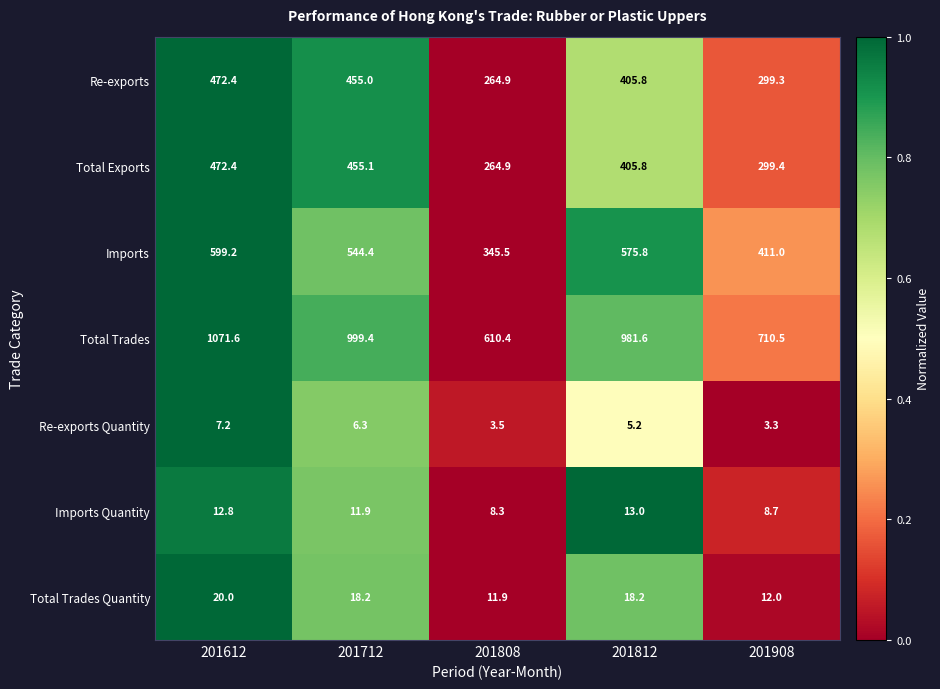

What is the sum of the Total Exports values at 201908 and 201612?

771.8